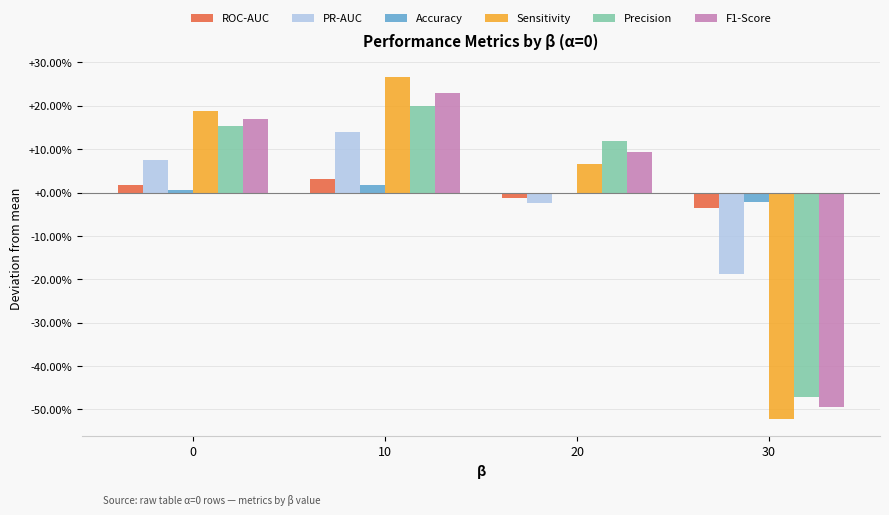

What are all the series names shown in the legend?

ROC-AUC, PR-AUC, Accuracy, Sensitivity, Precision, F1-Score